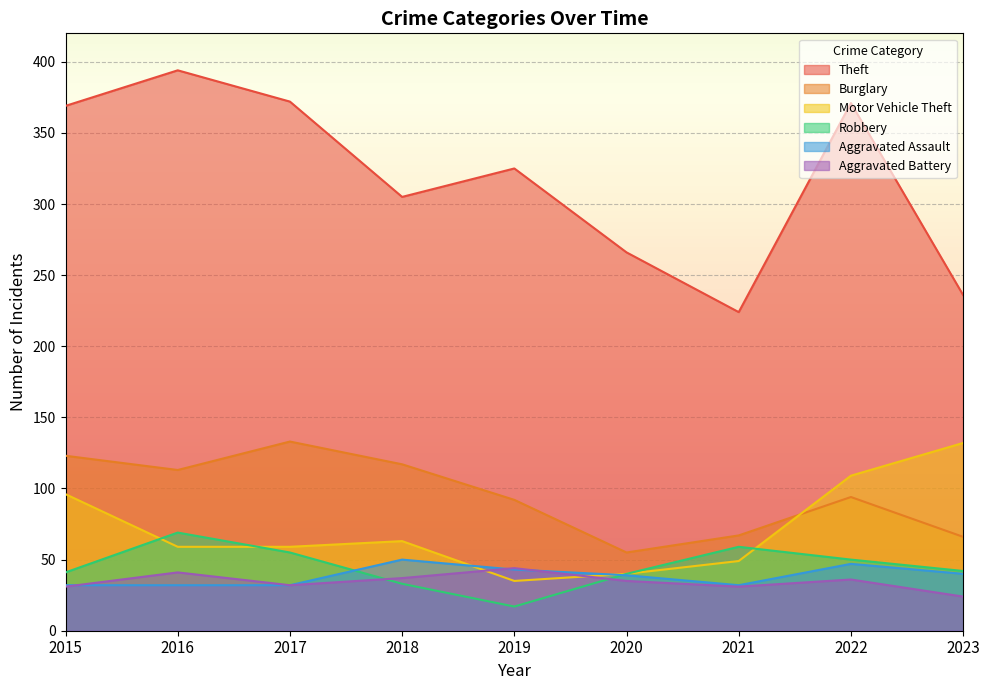

Where does the Aggravated Assault series first go above 39?

2018